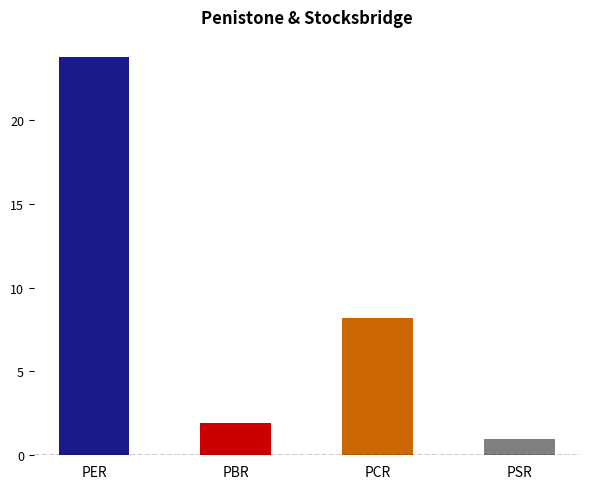

Which has a higher value, PBR or PCR?

PCR